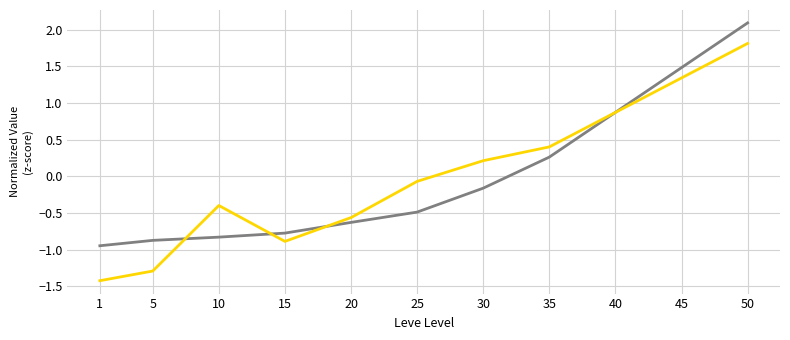

What is the spread (max minus min) of values at 50?

0.3